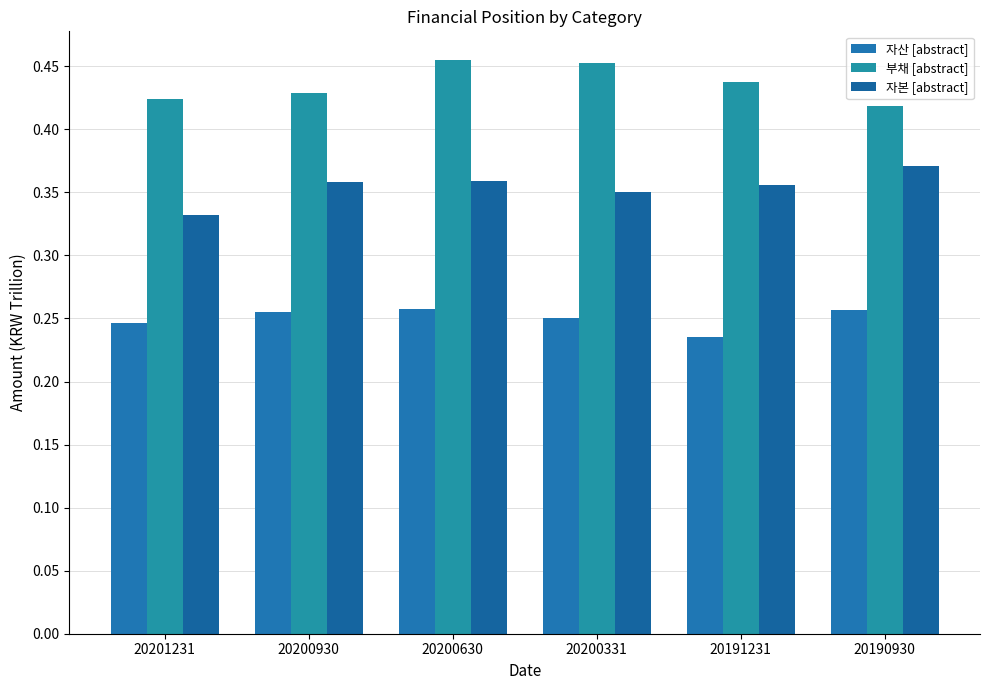

How many bars are there in total?

18